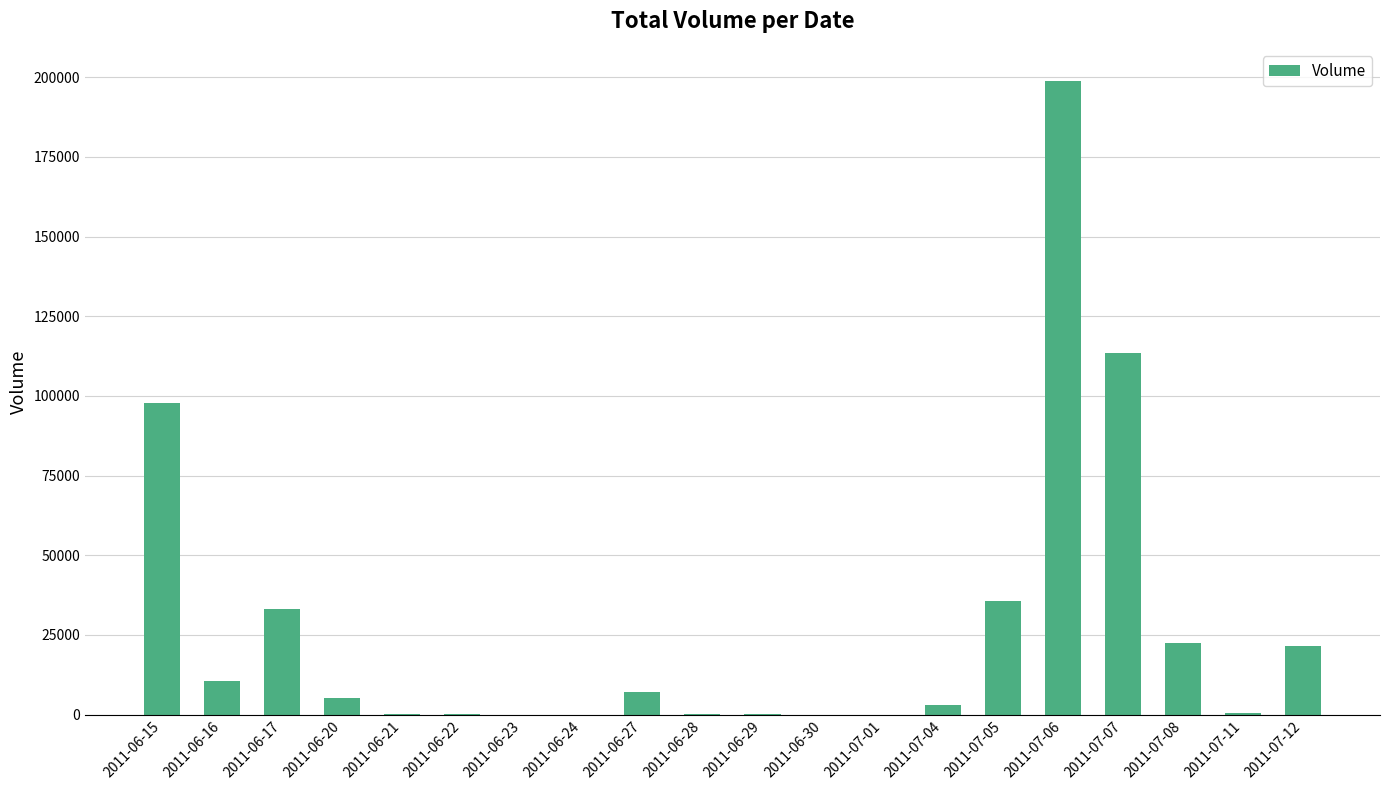

Where does the data first go above 5360?

2011-06-15